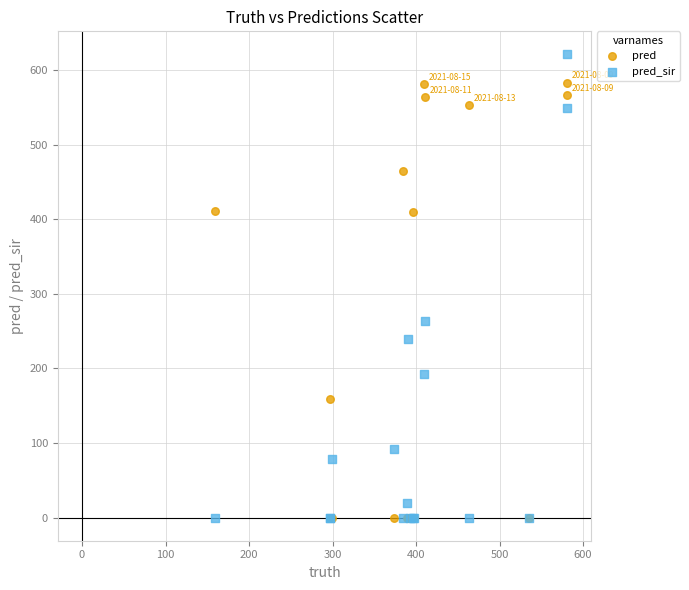

Which series reaches the maximum Y coordinate?

pred_sir